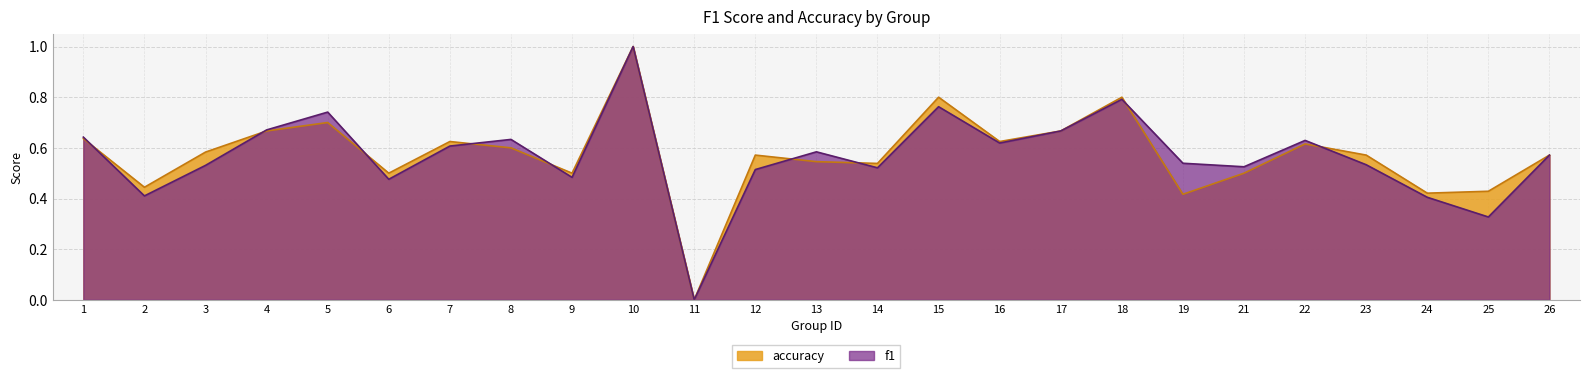

What are all the series names shown in the legend?

accuracy, f1